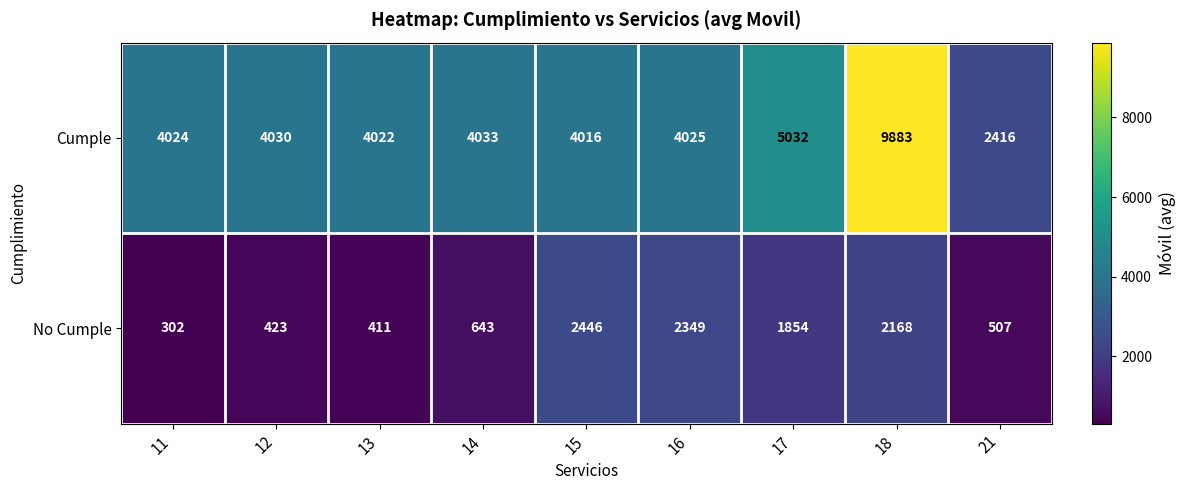

At which category is the sum across all series the highest?

18